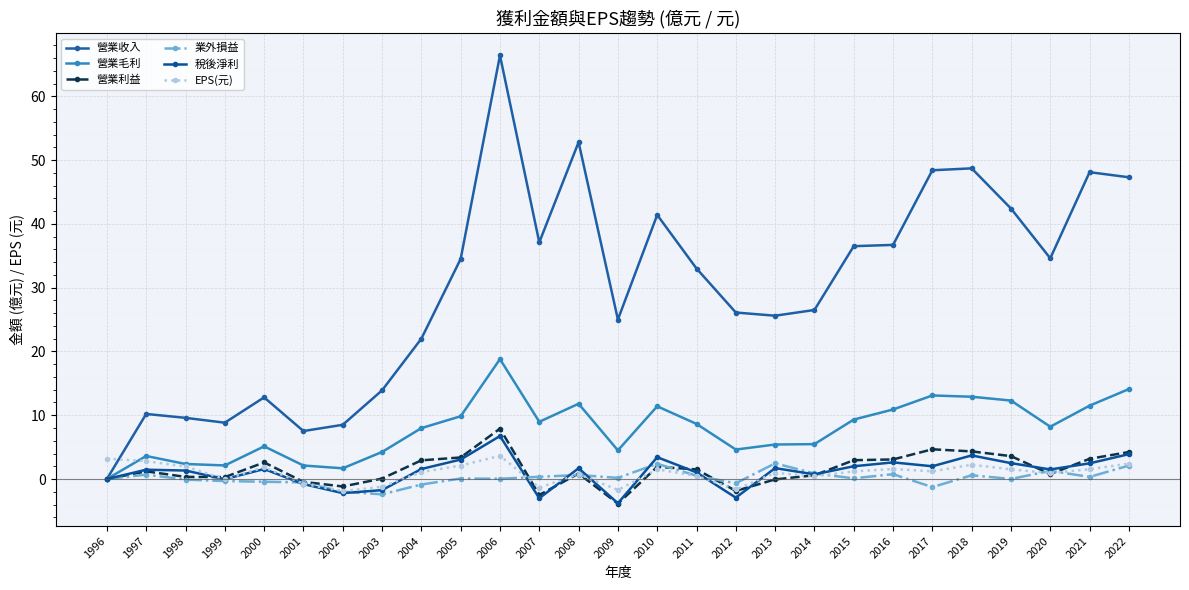

True or false: 營業收入 and EPS(元) intersect in this chart.

True